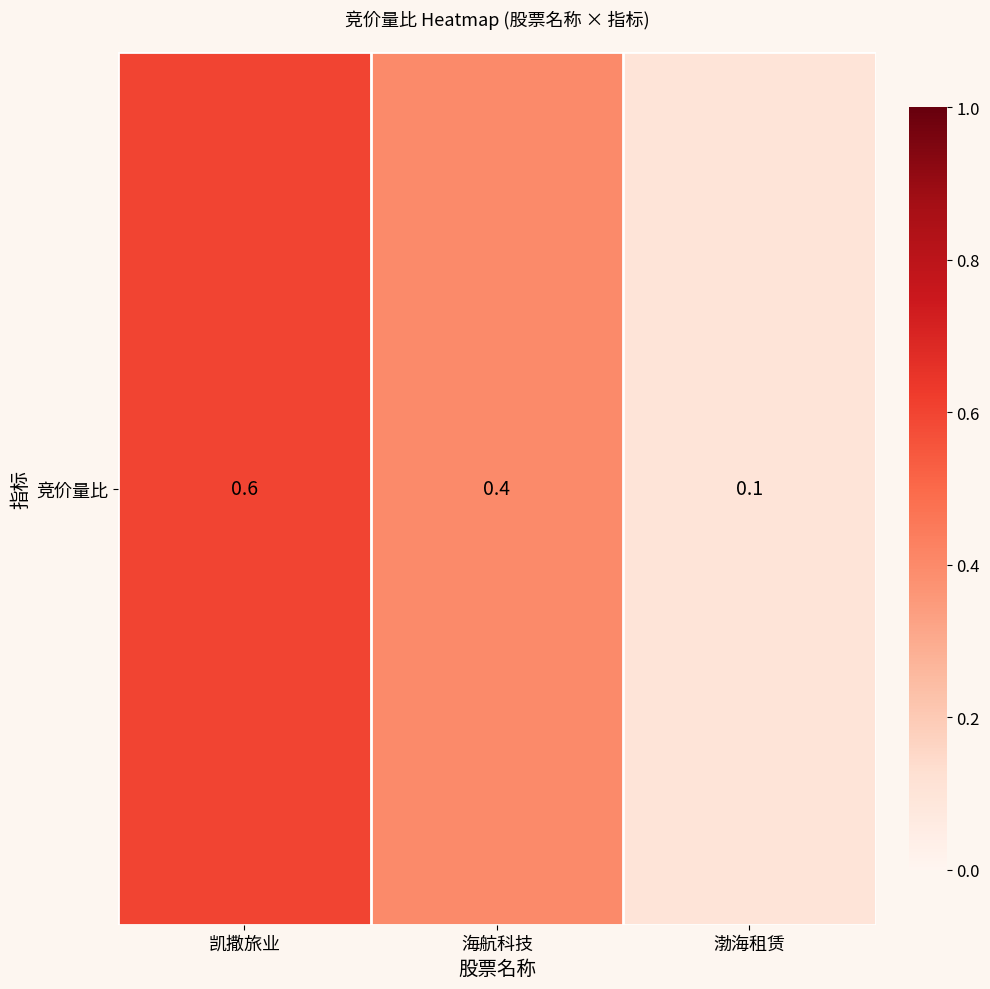

Reading left to right, list all the values displayed in this chart.

0.6	0.4	0.1